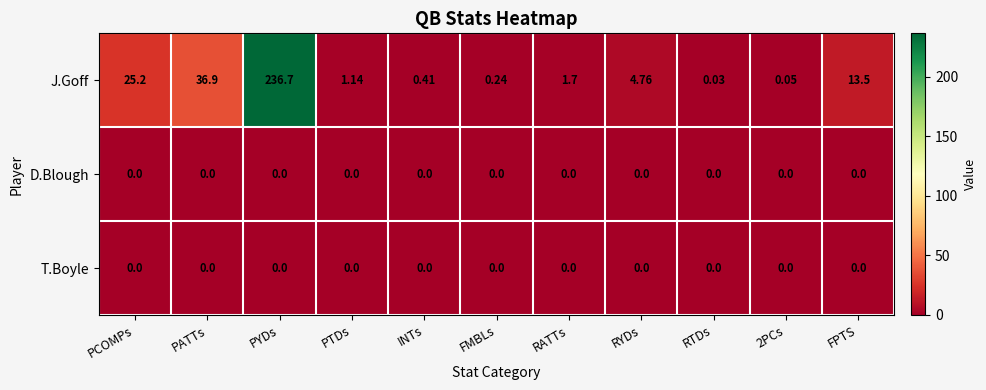

Which series has the largest total across all categories?

J.Goff